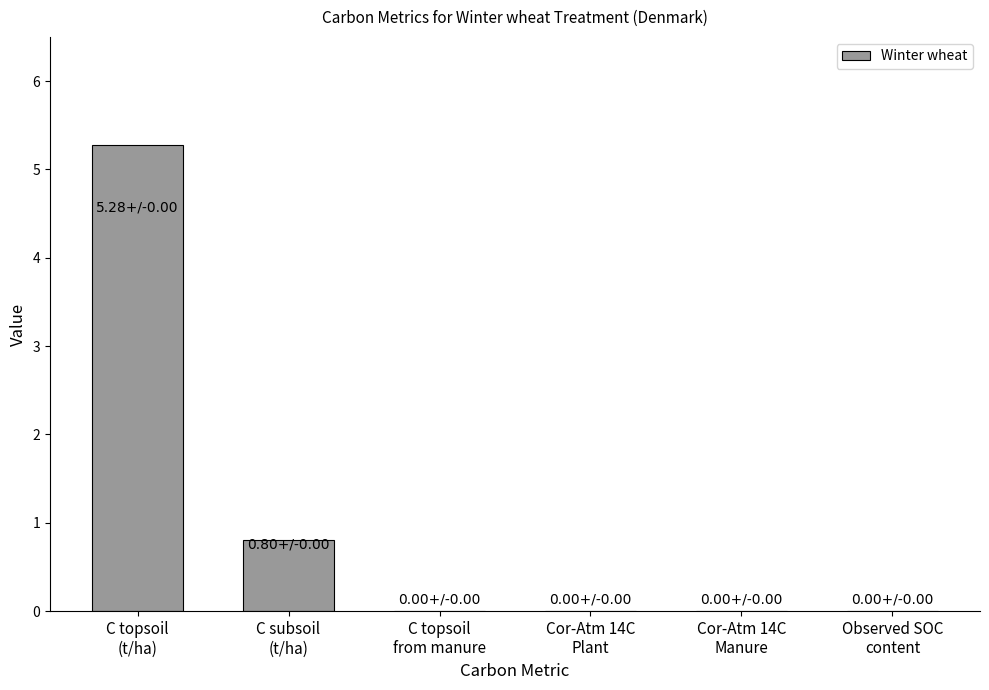

The chart shows a value of 0.0 at Cor-Atm 14C
Plant. True or false?

True